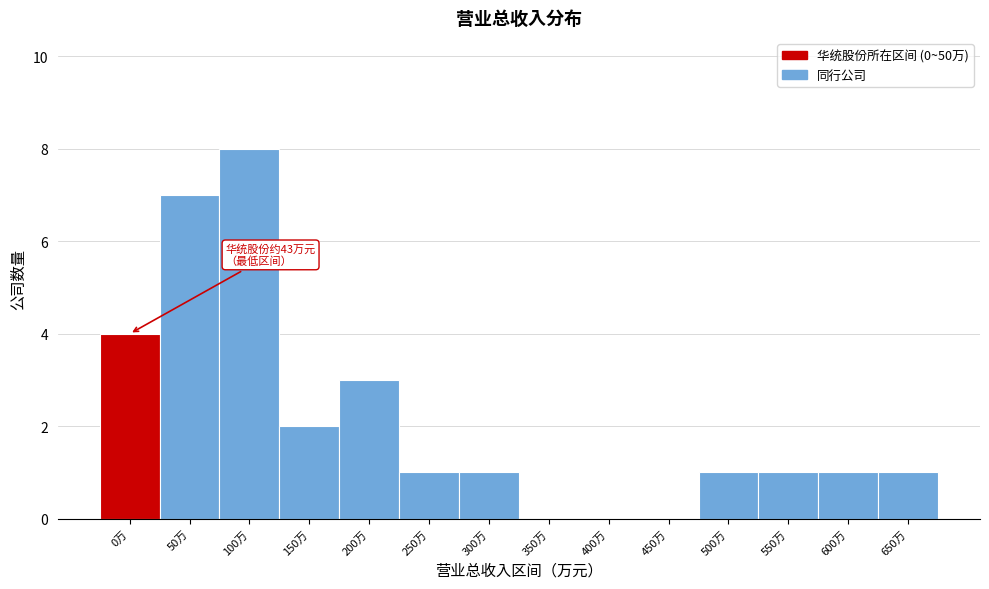

Reading left to right, extract all data points from this chart.

0万=4	50万=7	100万=8	150万=2	200万=3	250万=1	300万=1	350万=0	400万=0	450万=0	500万=1	550万=1	600万=1	650万=1